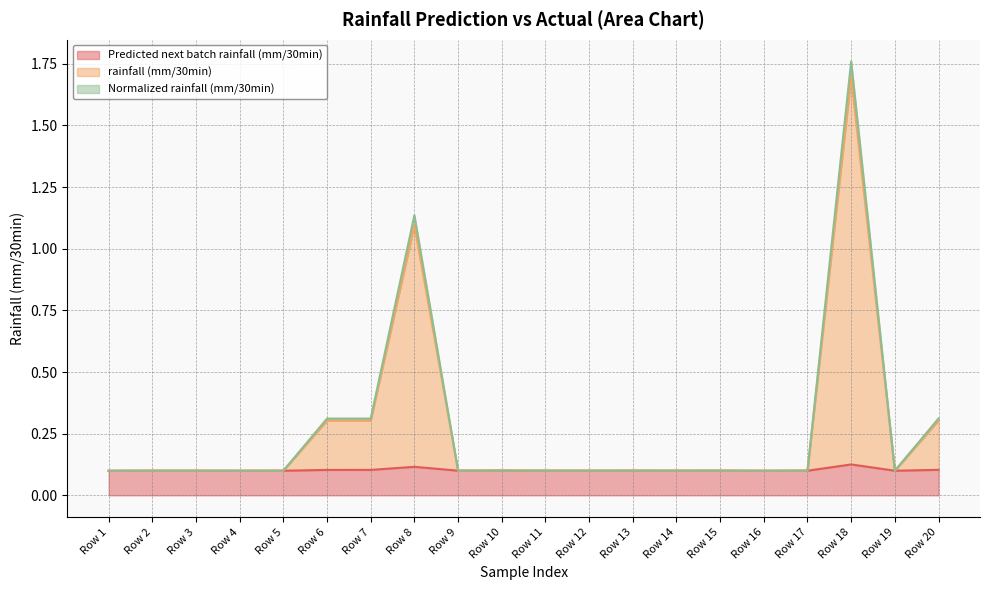

What is the sum of all Predicted next batch rainfall (mm/30min) values?

2.0